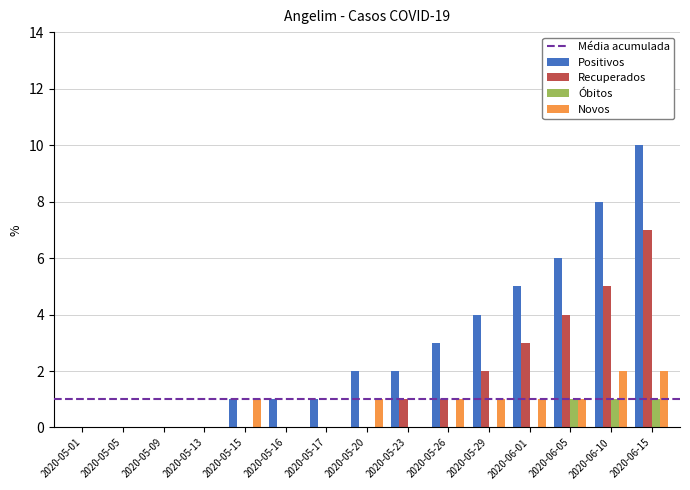

Which series has the widest spread of values?

Positivos